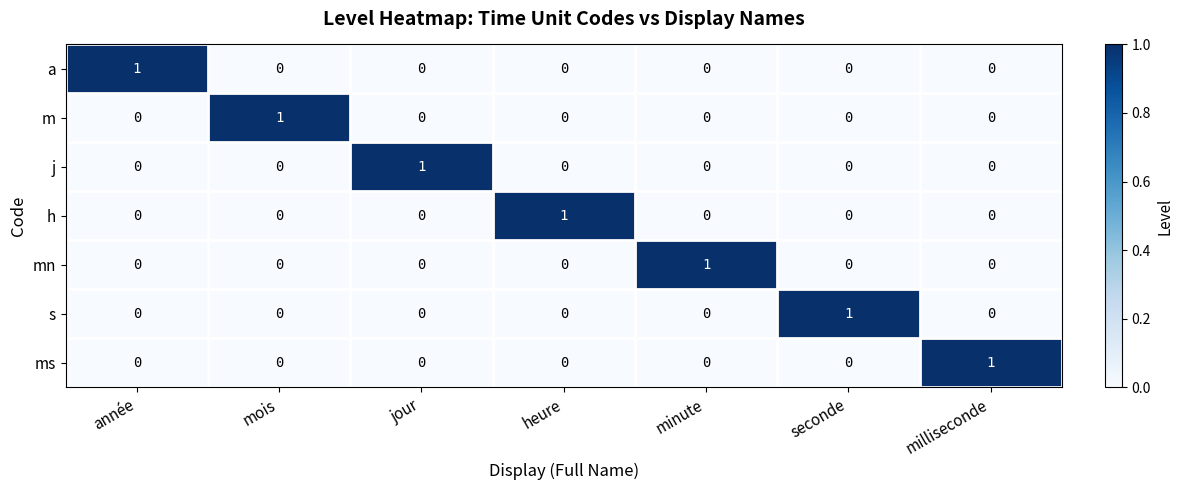

The s series shows 1 at milliseconde. True or false?

False